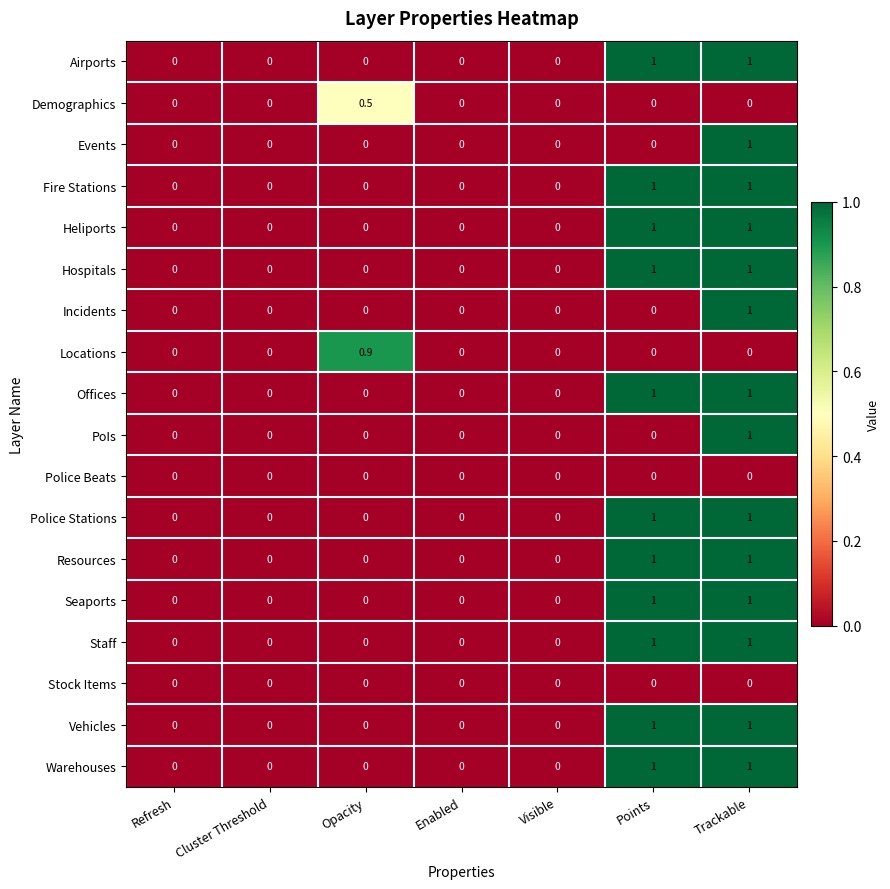

What is the difference between the maximum and minimum values in the Resources series?

1.0